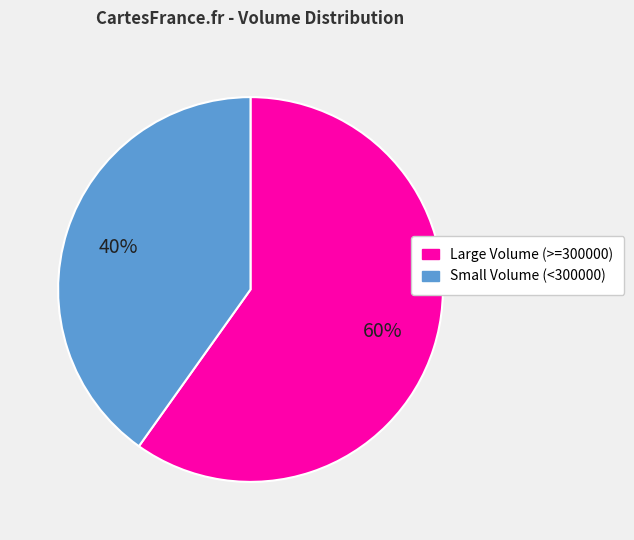

To the nearest percent, what is the difference between the largest and smallest slice percentages?

20%